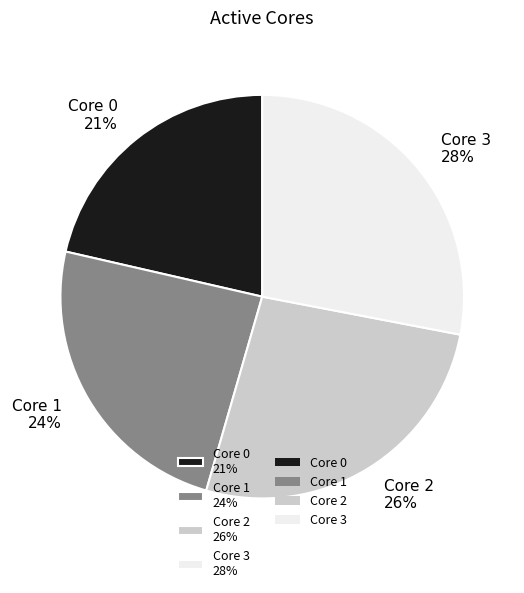

Is the sum of Core 1 24% and Core 3 28% greater than half?

Yes